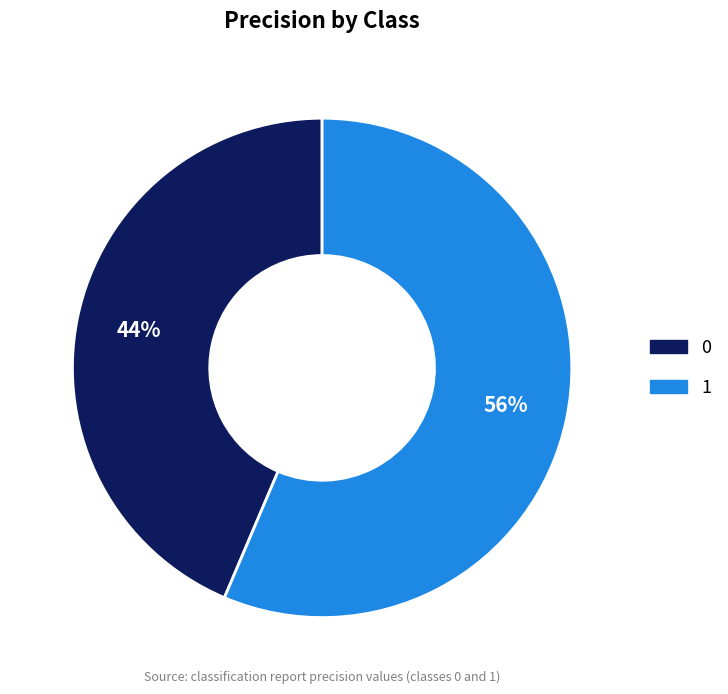

To the nearest percent, what is the average slice percentage?

50%